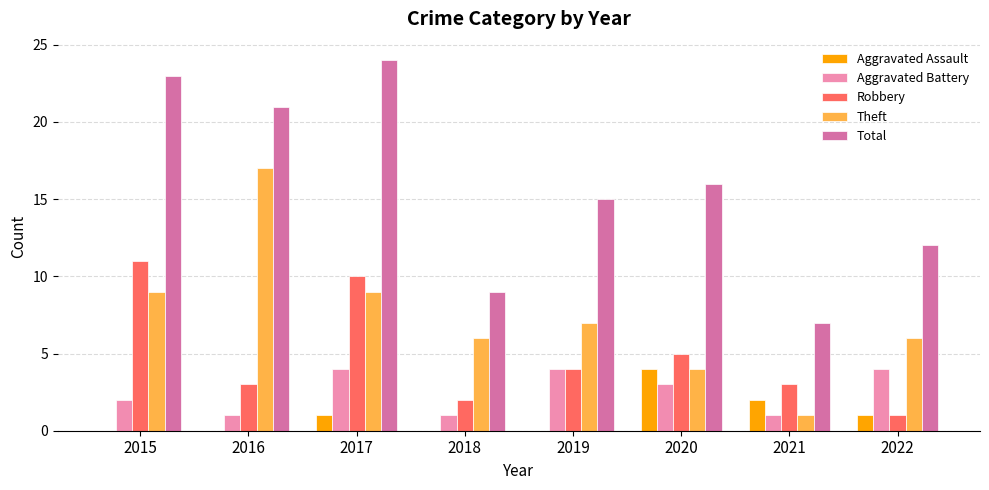

What are all the series names shown in the legend?

Aggravated Assault, Aggravated Battery, Robbery, Theft, Total